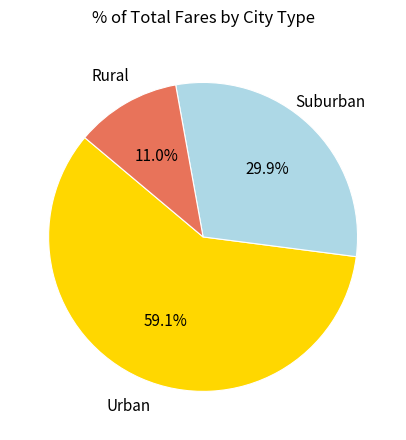

Between Urban and Suburban, which is larger?

Urban